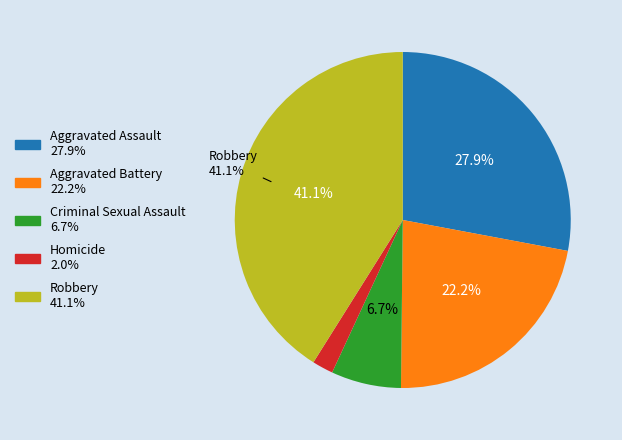

True or false: Criminal Sexual Assault accounts for 7% of the total.

True